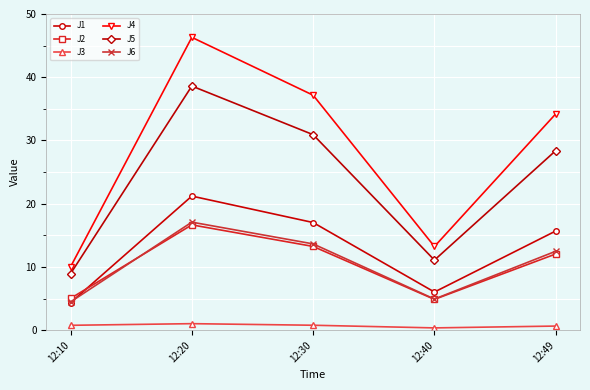

True or false: J6 has more than 1 interior local peaks.

False